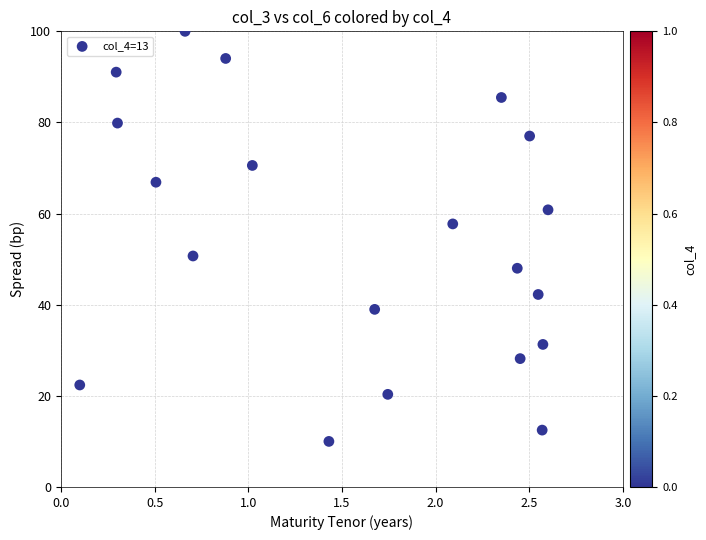

What is the range of Y values (max minus min)?

90.0